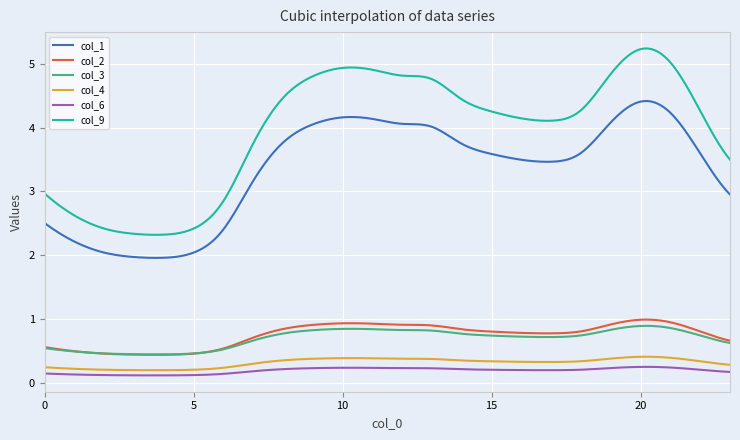

Which series has the widest spread of values?

col_9